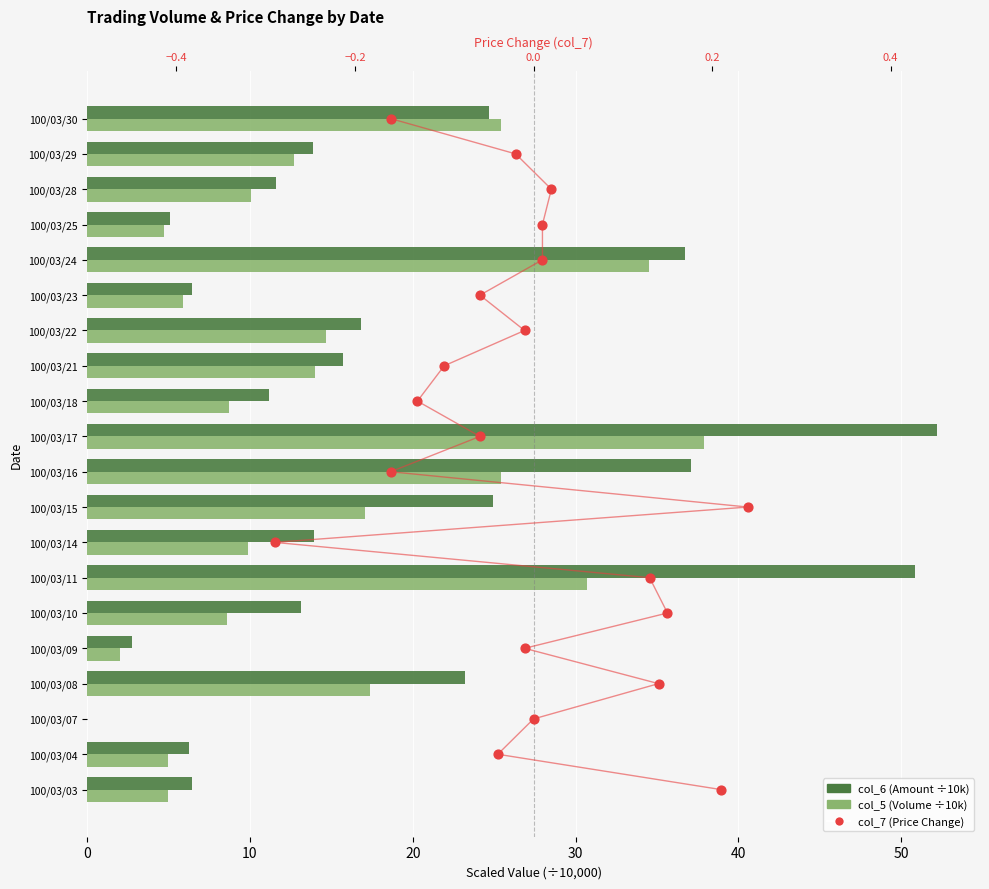

Is the value of col_5 (Volume, ÷10k) at 8 greater than the value of col_7 (Change) at 15?

Yes